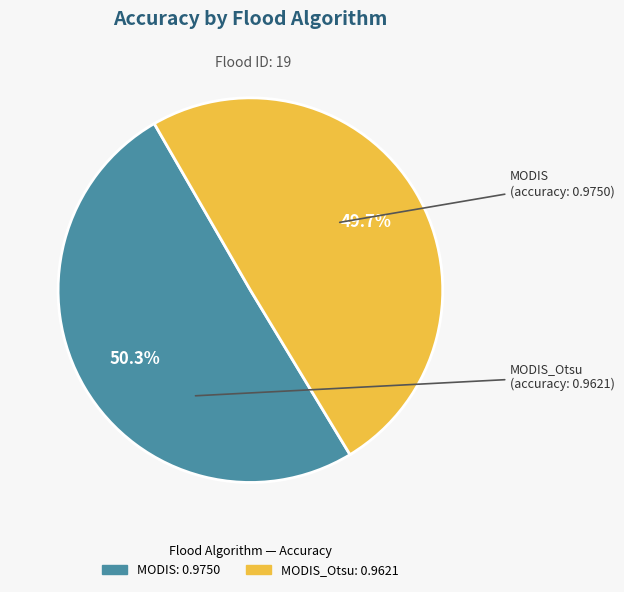

Is there a majority slice in this chart?

Yes